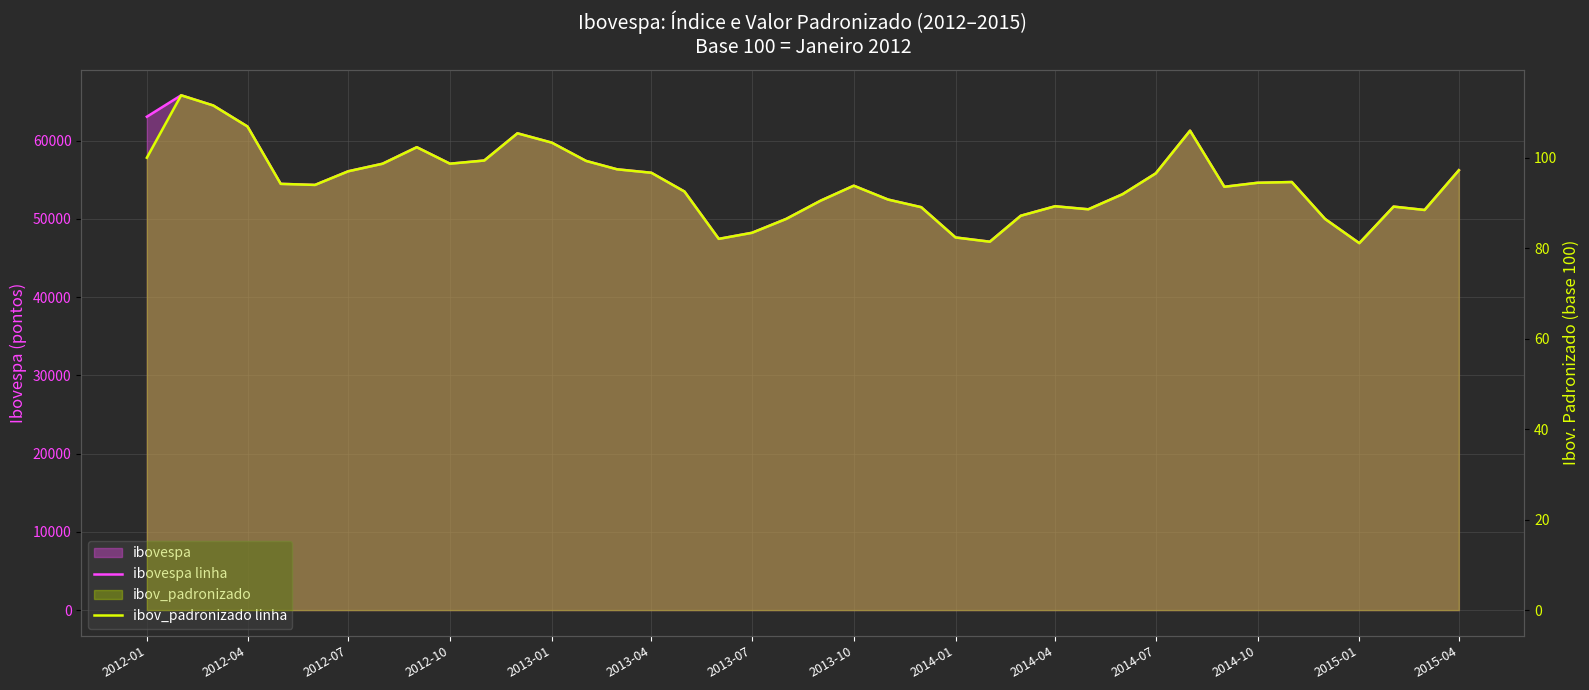

True or false: ibovespa linha has a value of 108466.5 at 2012-01.

False